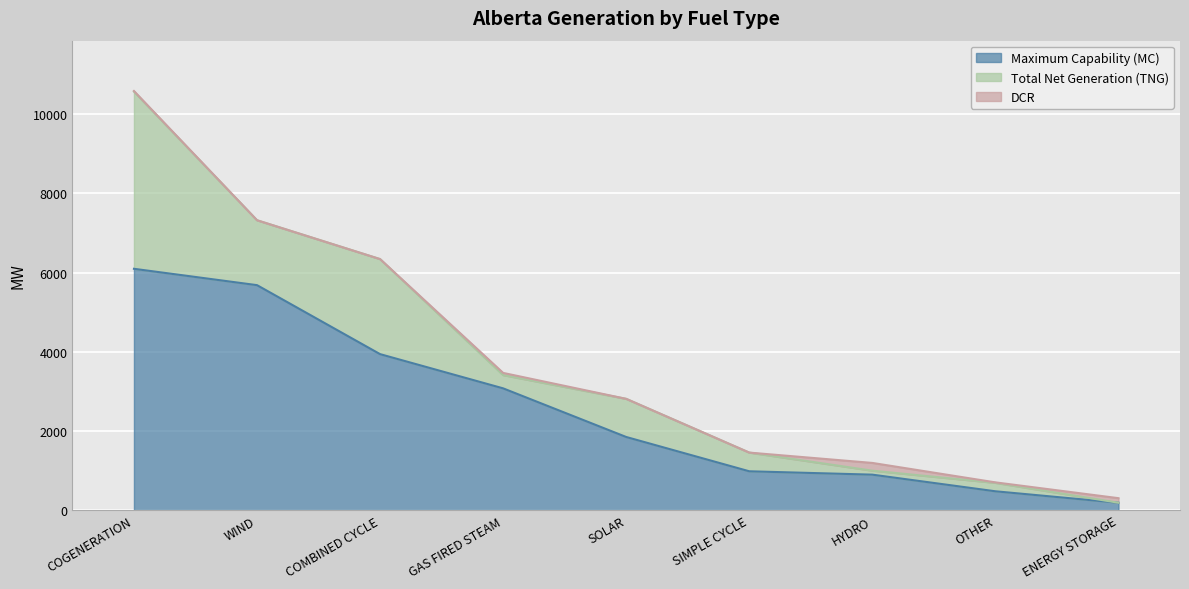

What is the value of the Maximum Capability (MC) point at the 4th from the left?

3078